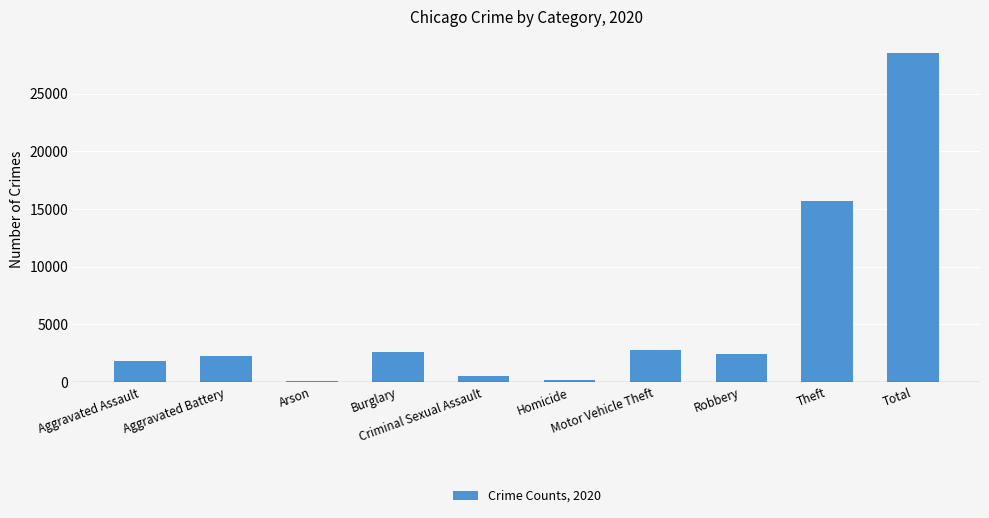

What is the maximum value shown in the chart?

28506